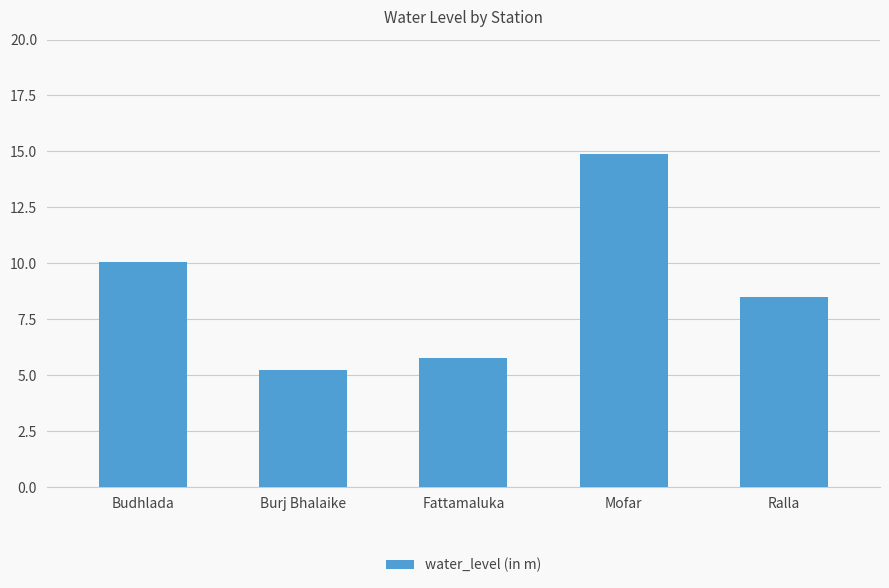

What is the sum of all values?

44.5